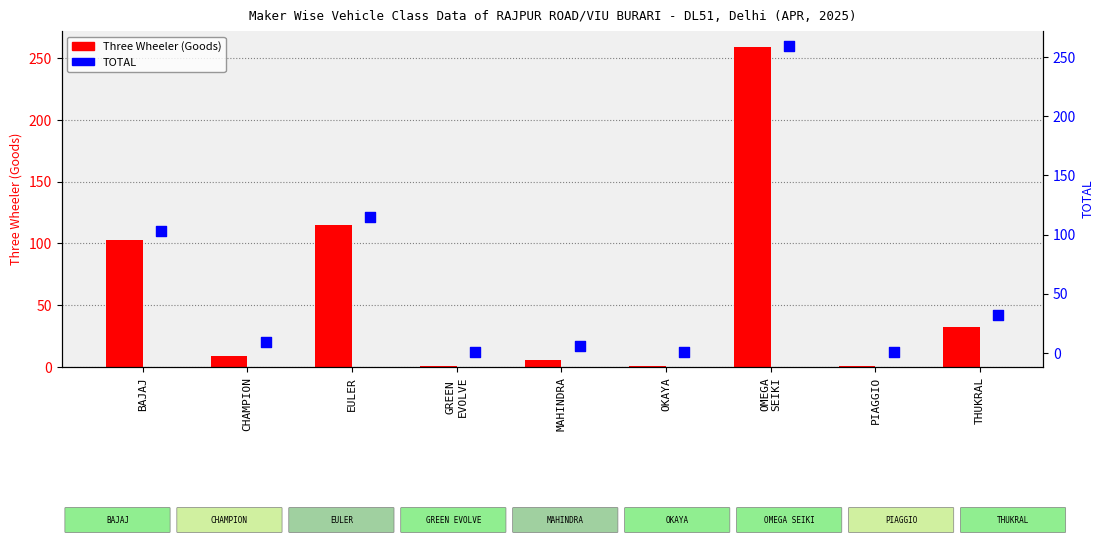

Which series contains the highest Y value?

Three Wheeler (Goods)